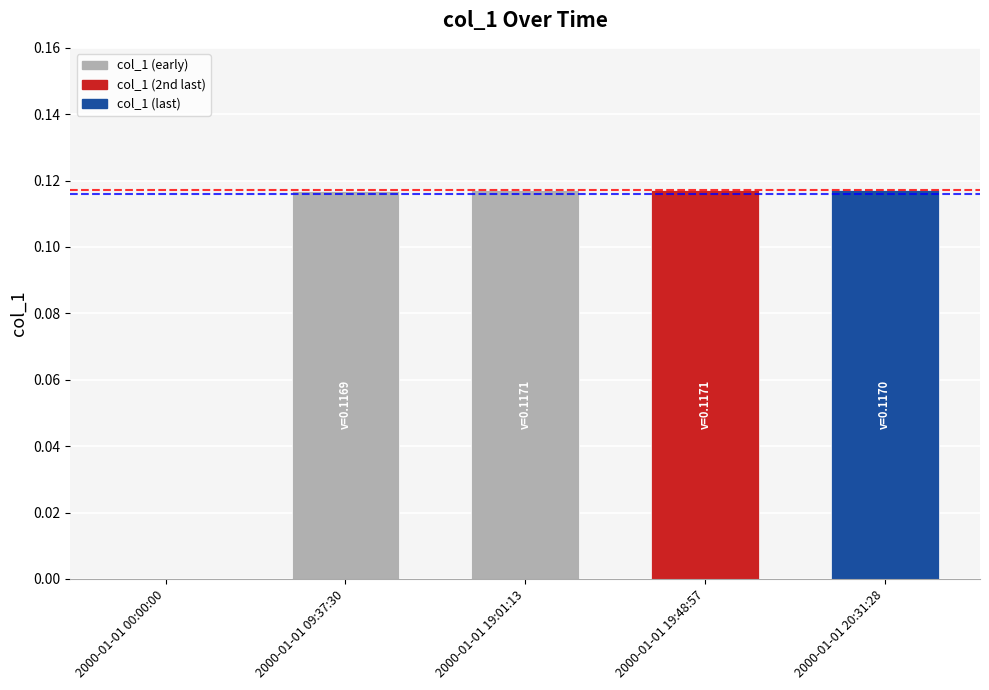

What is the sum of all values?

0.5